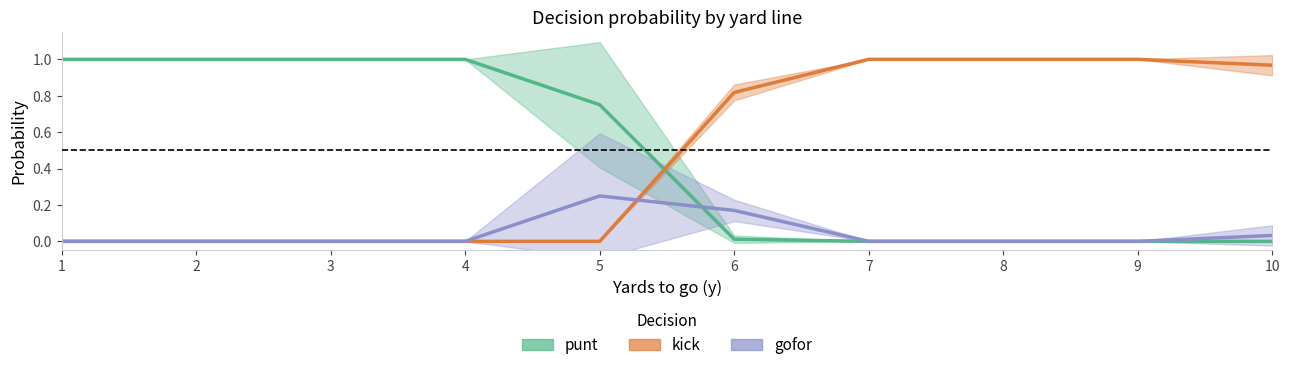

The value of kick at 9 is 1.0. True or false?

True